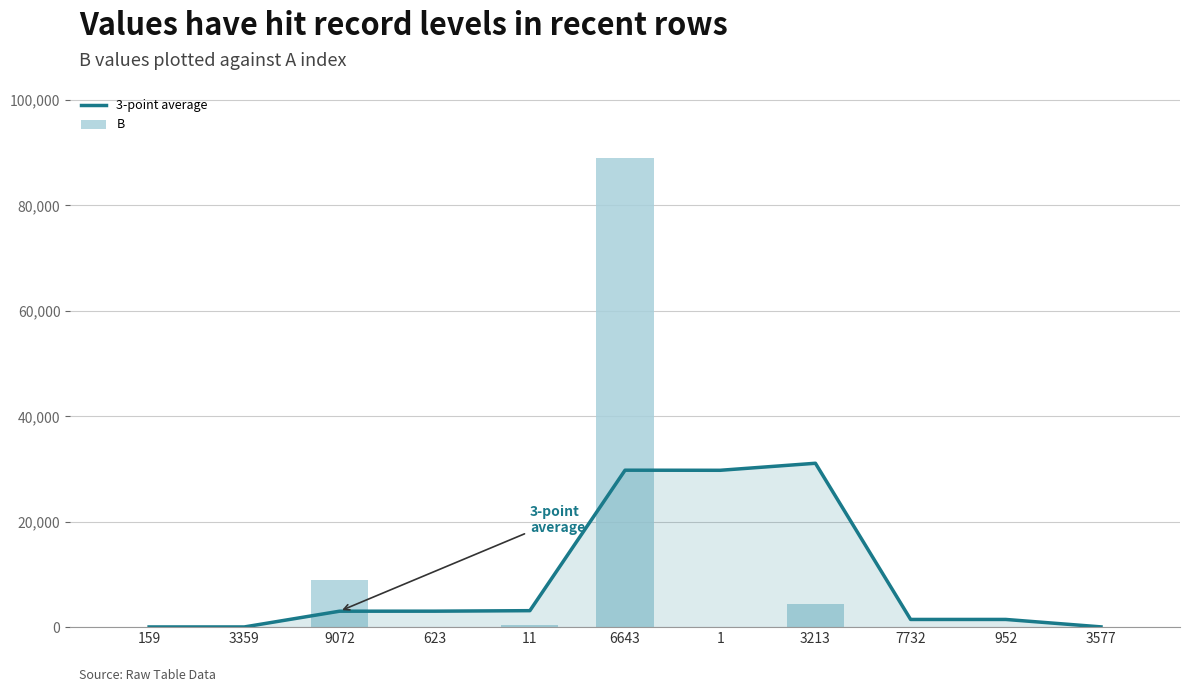

What is the sum of all 3-point average values?

102836.8